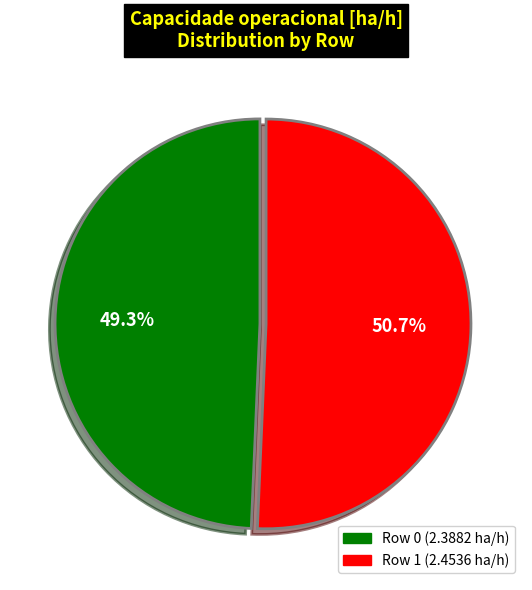

Does any single category account for the majority?

Yes